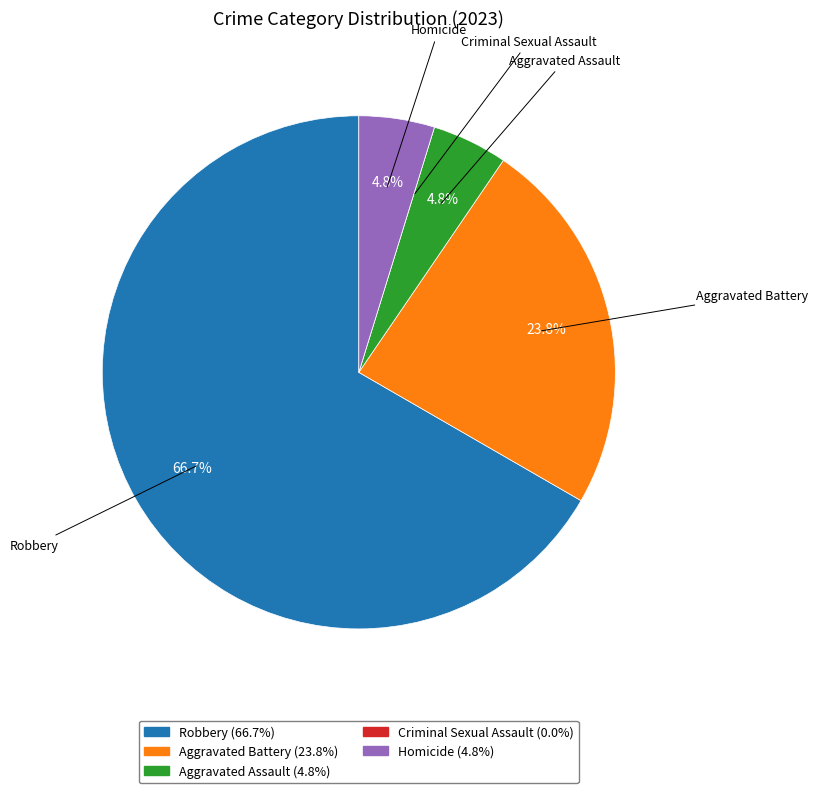

The Aggravated Assault slice represents 5% of the pie. True or false?

True